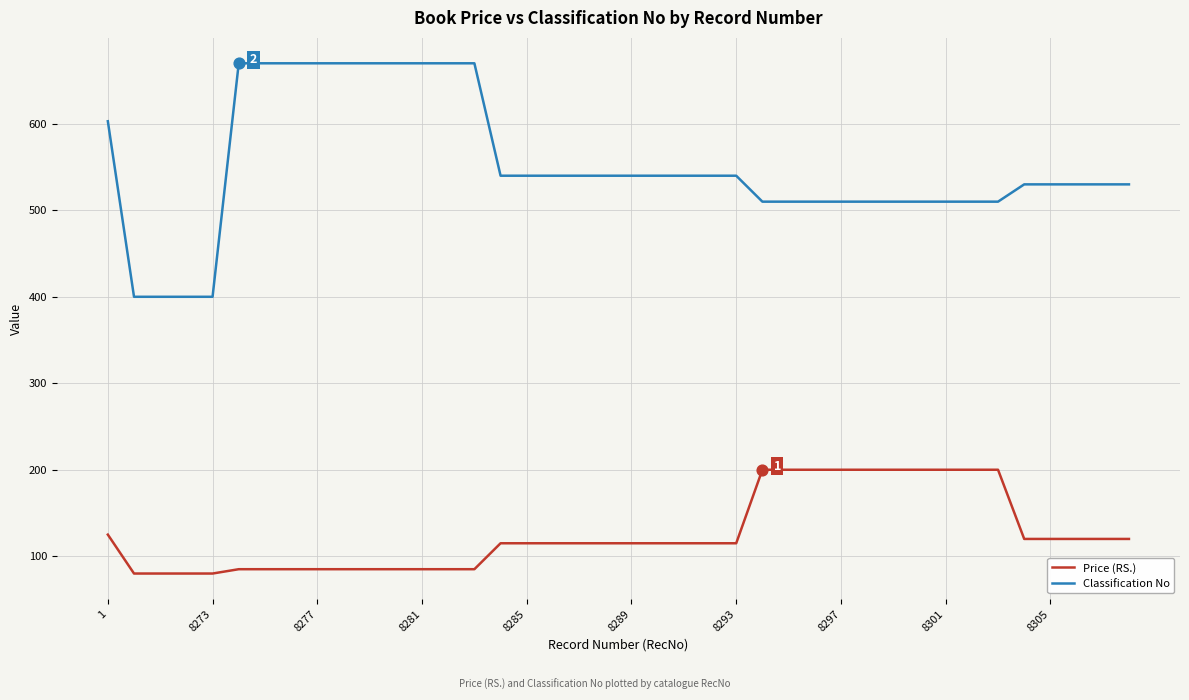

Which series has the largest range (max minus min)?

Classification No